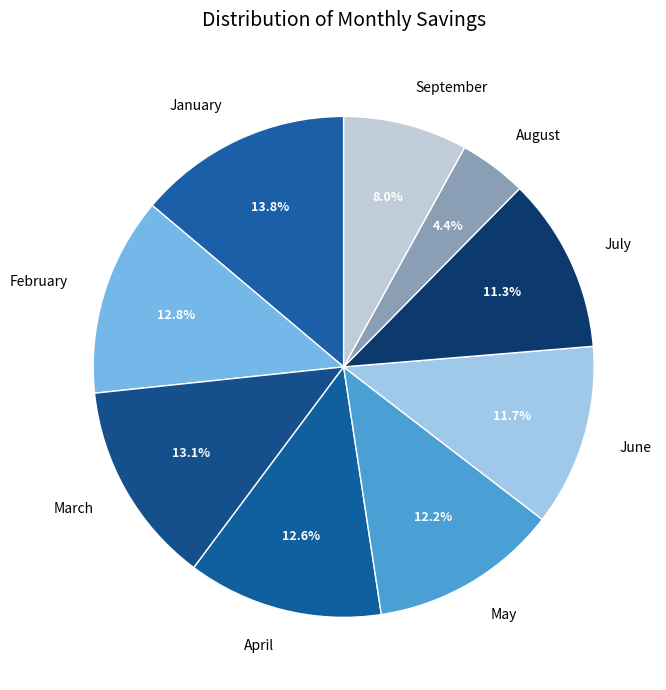

How much of the chart is everything except September?

92.0%